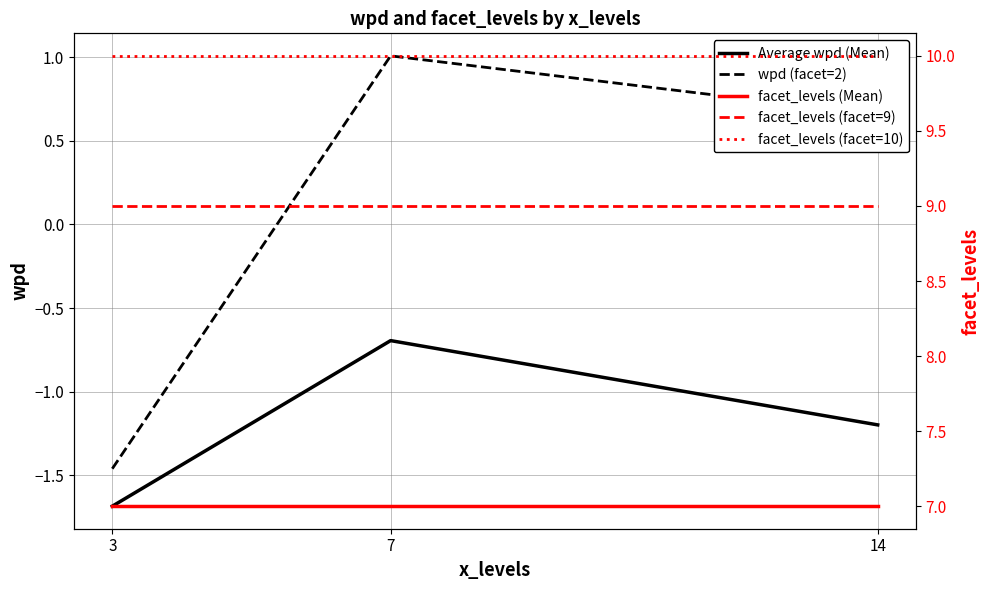

Is it true that facet_levels (facet=9) equals 5.9 at 14?

False